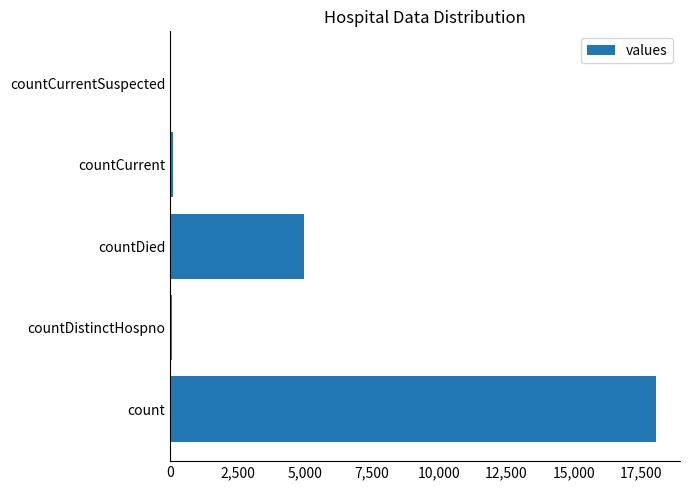

Is it true that the value at countCurrentSuspected is 0?

True